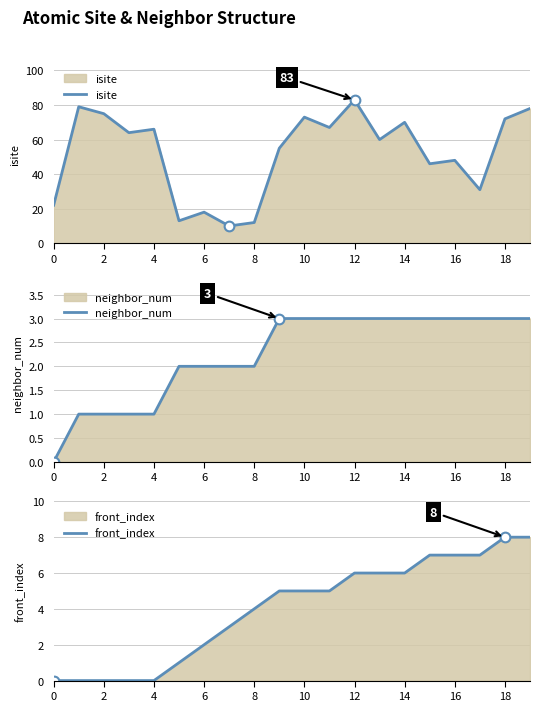

True or false: isite has a value of 26 at 6.

False